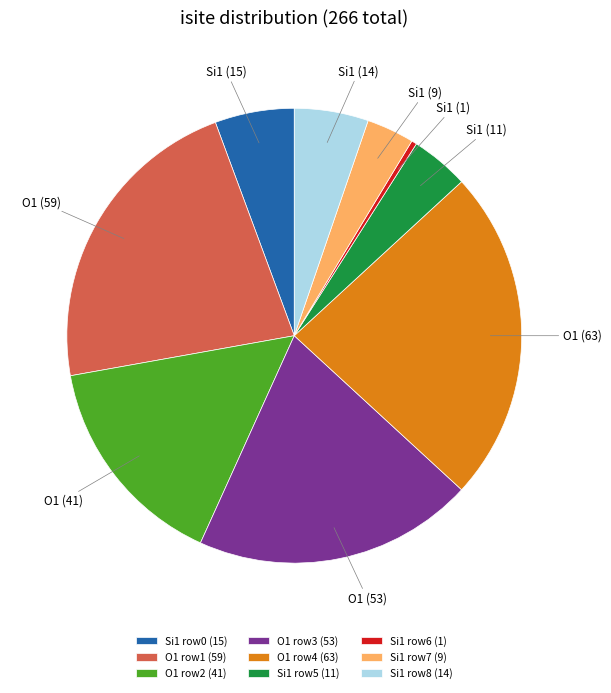

Is Si1 row0 (15) the majority of the pie?

No